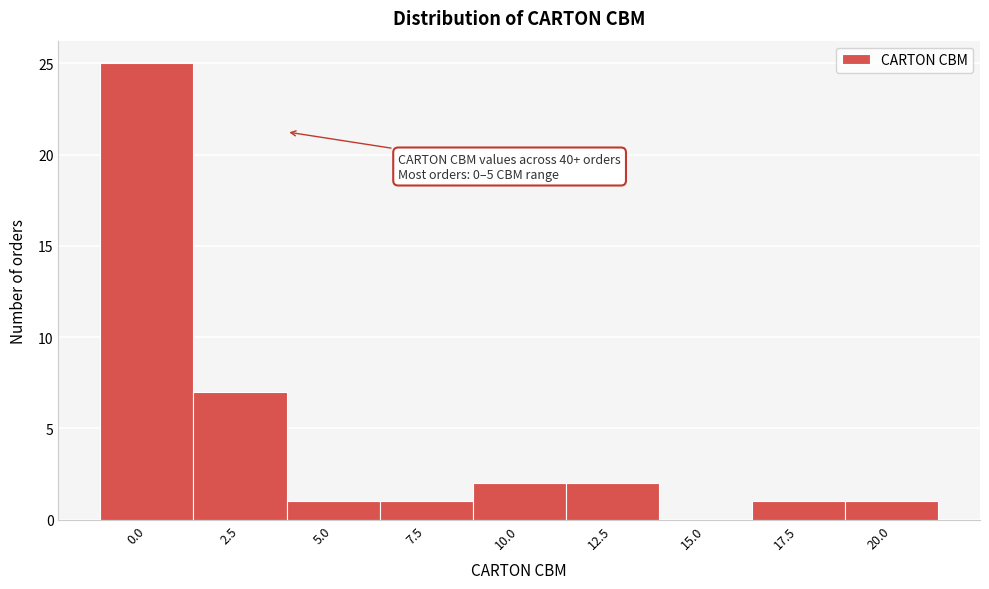

Reading left to right, extract all data points from this chart.

0.0=25	2.5=7	5.0=1	7.5=1	10.0=2	12.5=2	15.0=0	17.5=1	20.0=1